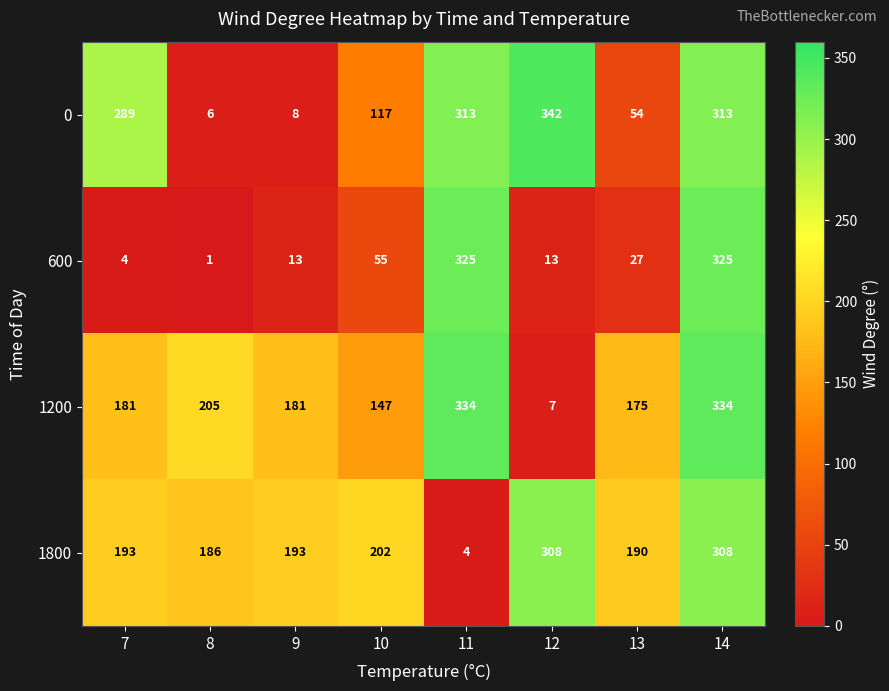

What is the difference between the 600 values at 14 and 9?

312